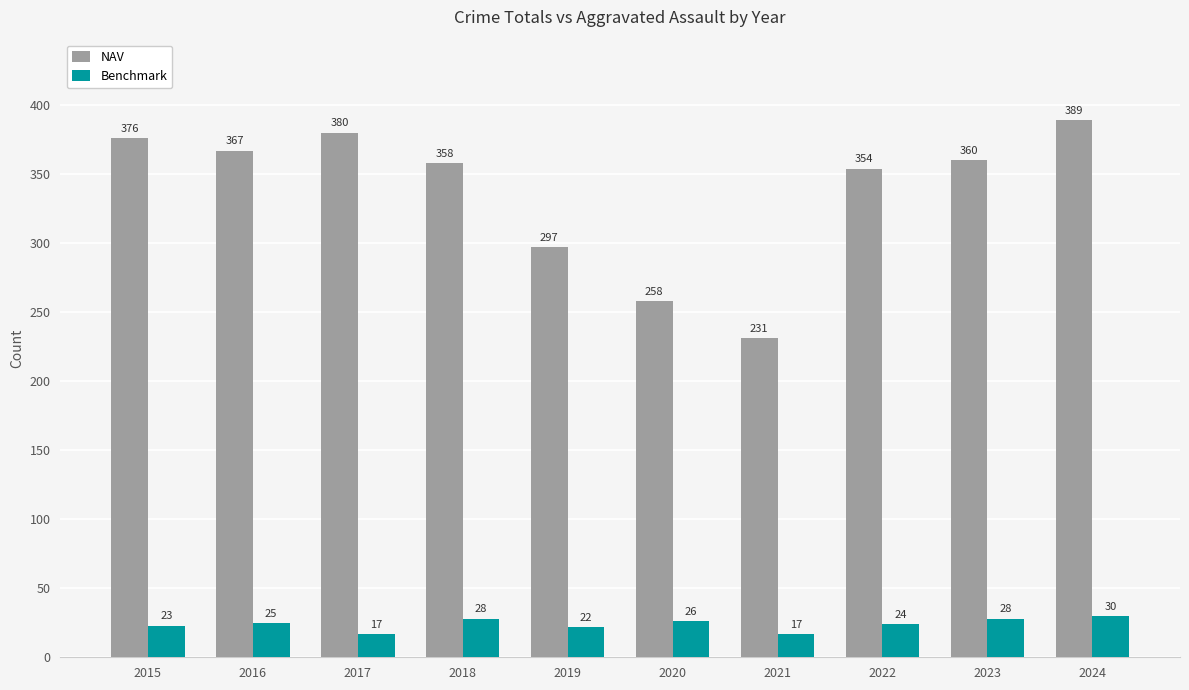

Rank the series at 2024 from lowest to highest value.

Benchmark, NAV